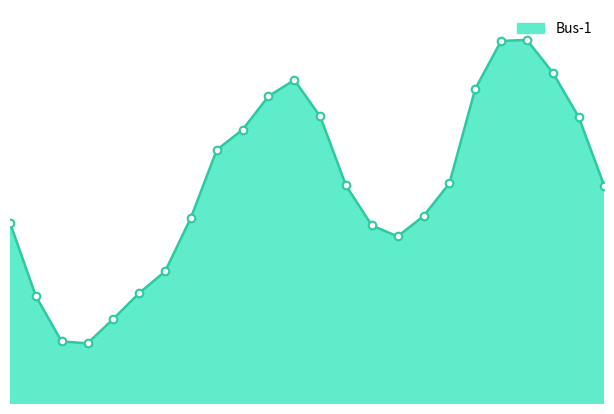

Does the chart have visible grid lines?

No